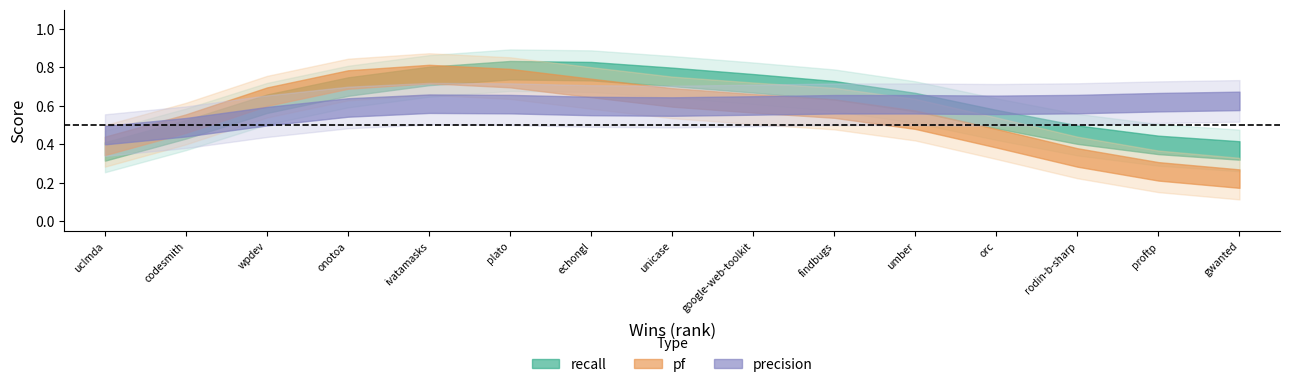

What is the value of the precision point at the 14th from the left?

0.7